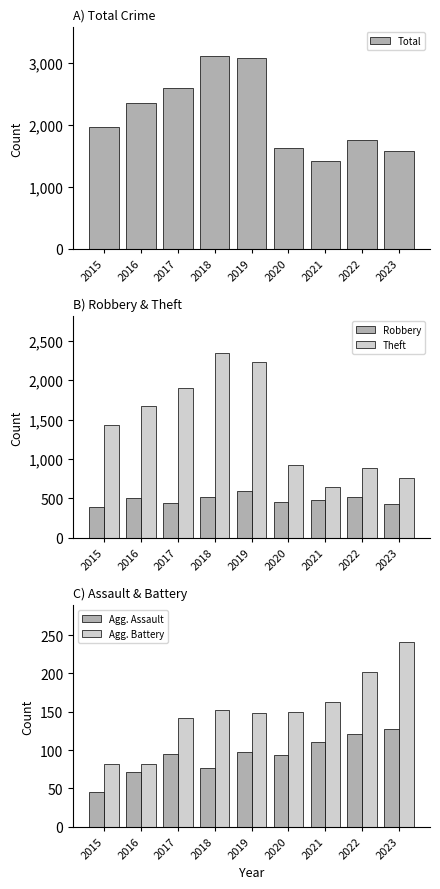

Between 2021 and 2023, which is larger?

2023